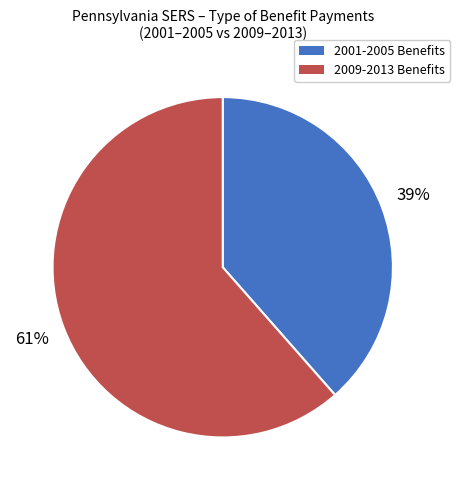

Does any single category account for the majority?

Yes